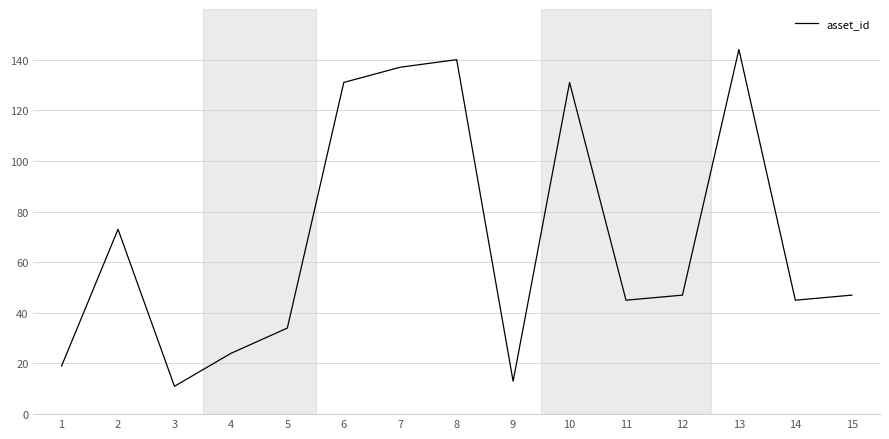

Approximately how many times larger is the value at 15 compared to 2?

0.6